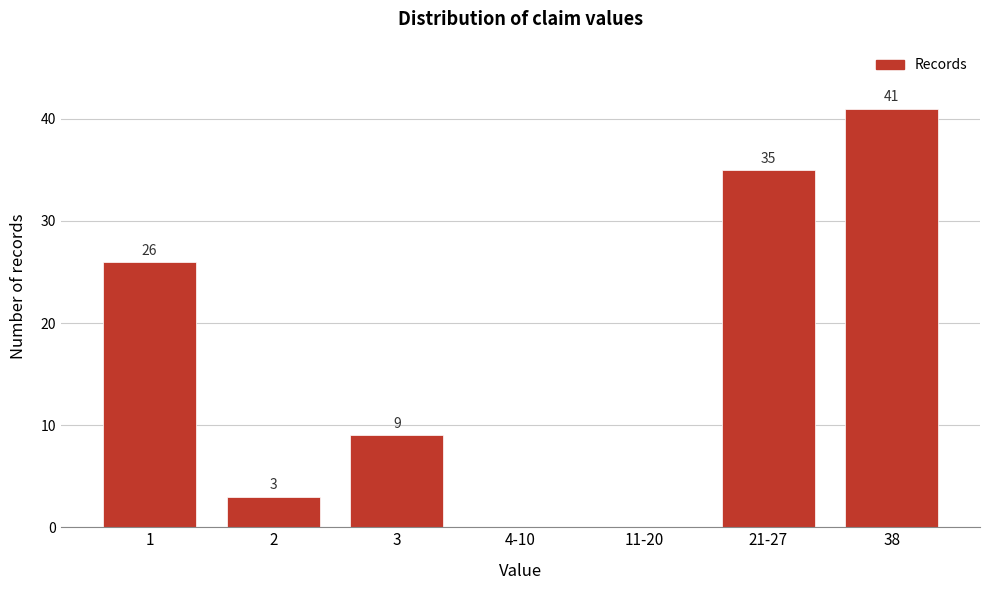

Reading left to right, transcribe all the data shown in this chart.

1=26	2=3	3=9	4-10=0	11-20=0	21-27=35	38=41